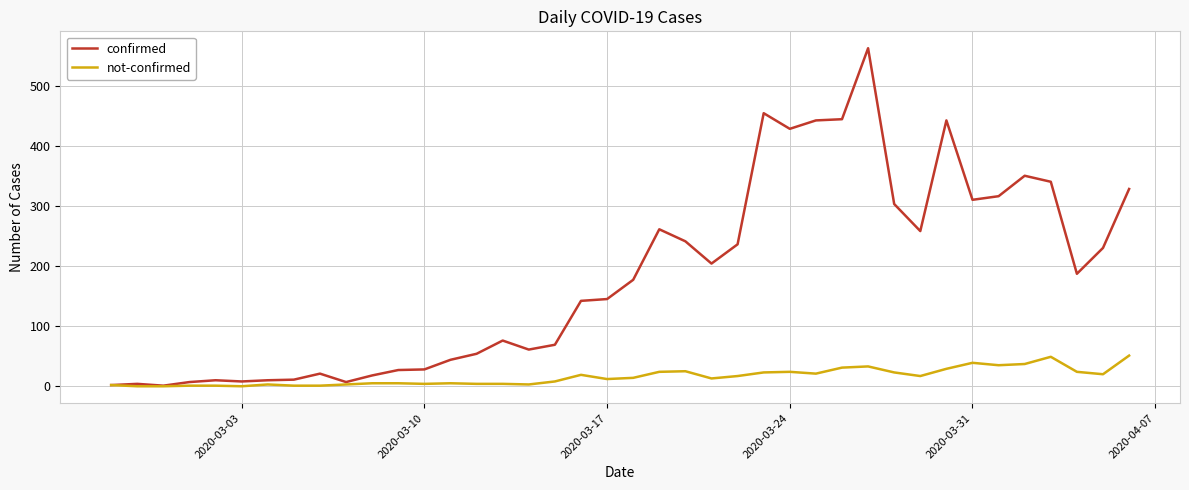

List the series in order of their overall mean, lowest first.

not-confirmed, confirmed